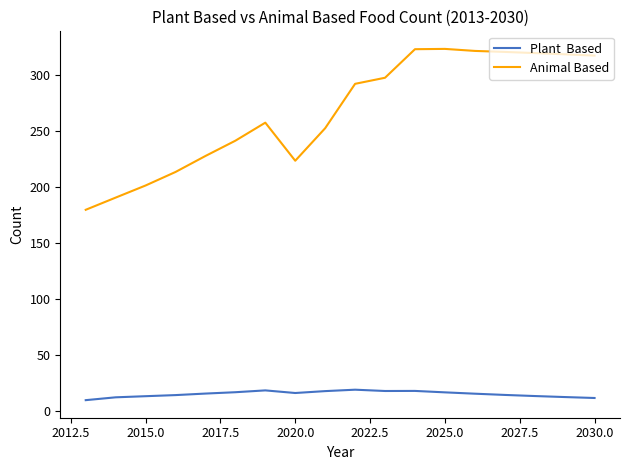

What is the smallest value displayed?

10.0